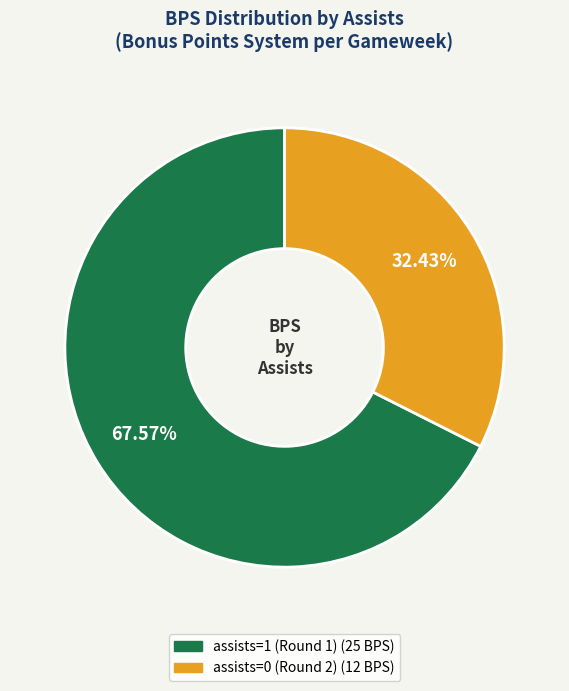

What is the largest slice in the pie chart?

assists=1 (Round 1)